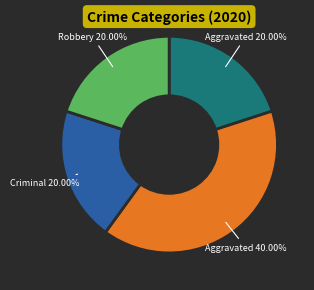

Does any single category account for the majority?

No